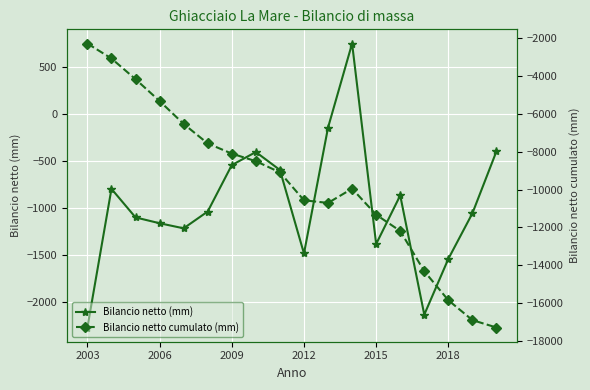

In Bilancio netto (mm), how many points are higher than both neighbors (excluding endpoints)?

4